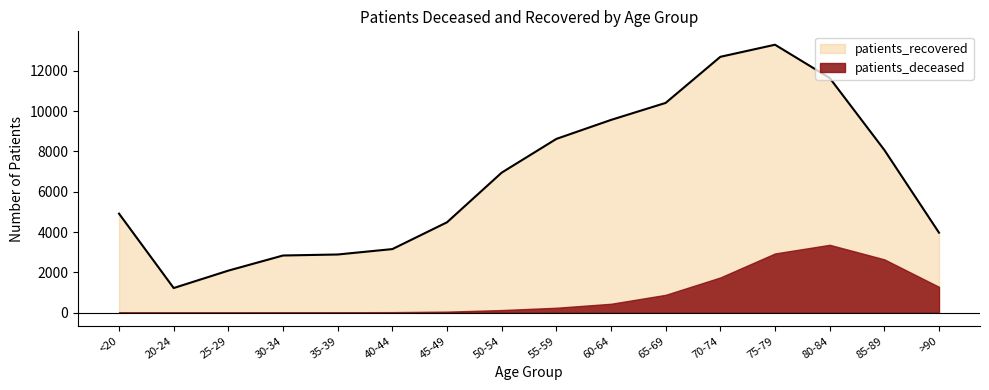

What is the difference between the second highest and second lowest values?

10607